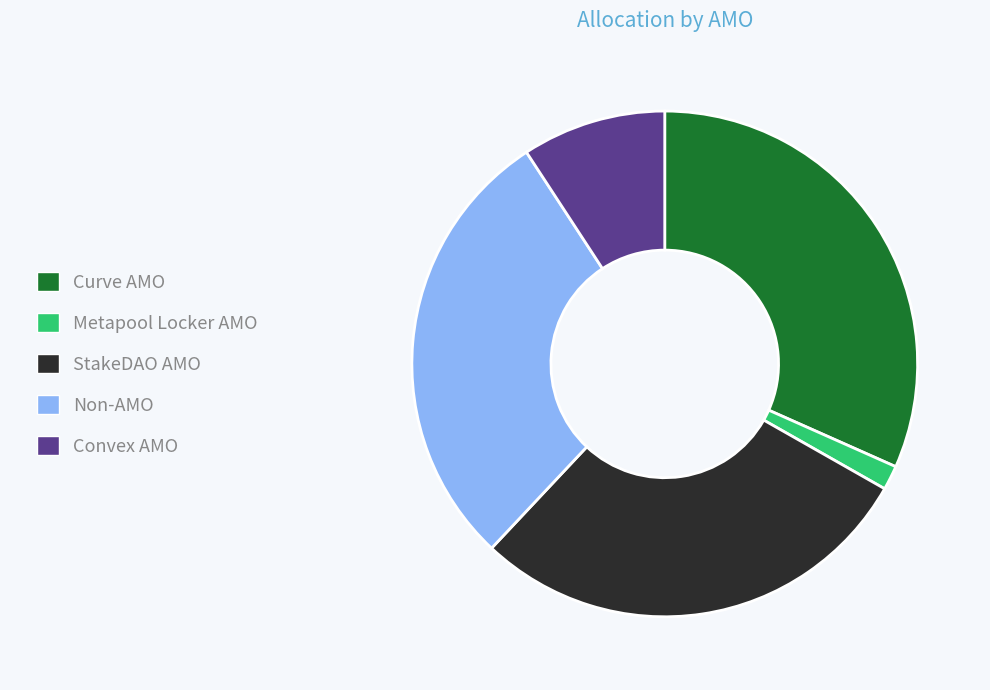

Does any single category account for the majority?

No